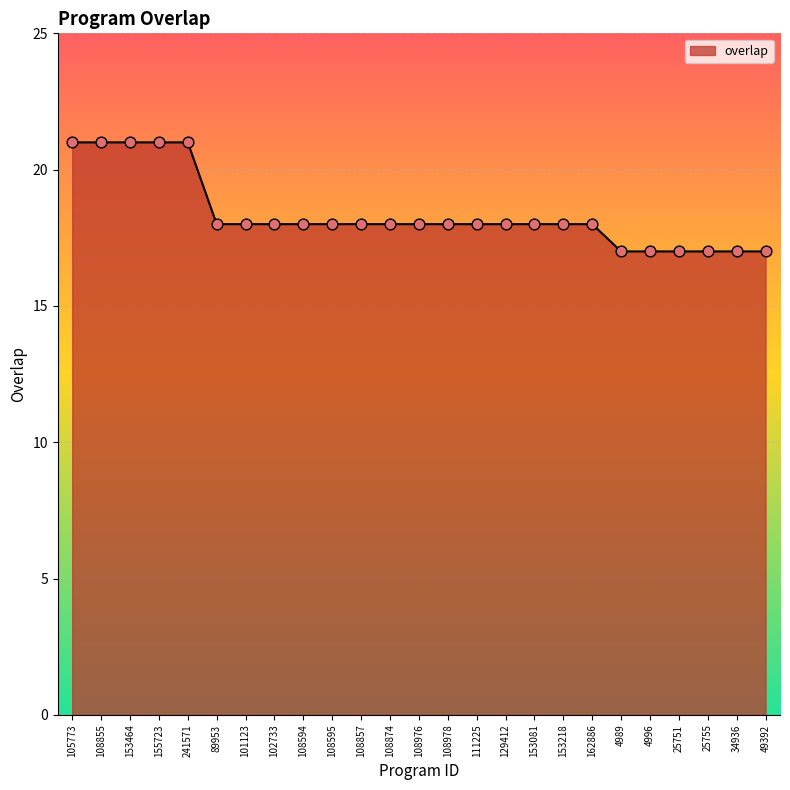

Approximately how many times larger is the value at 49392 compared to 25755?

1.0